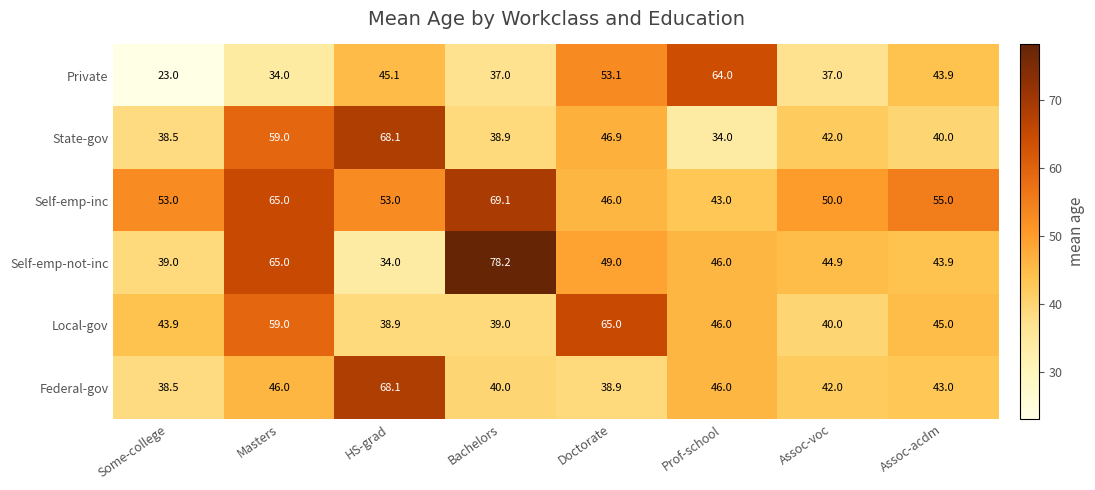

Where is Self-emp-inc nearest to the value 56?

Assoc-acdm